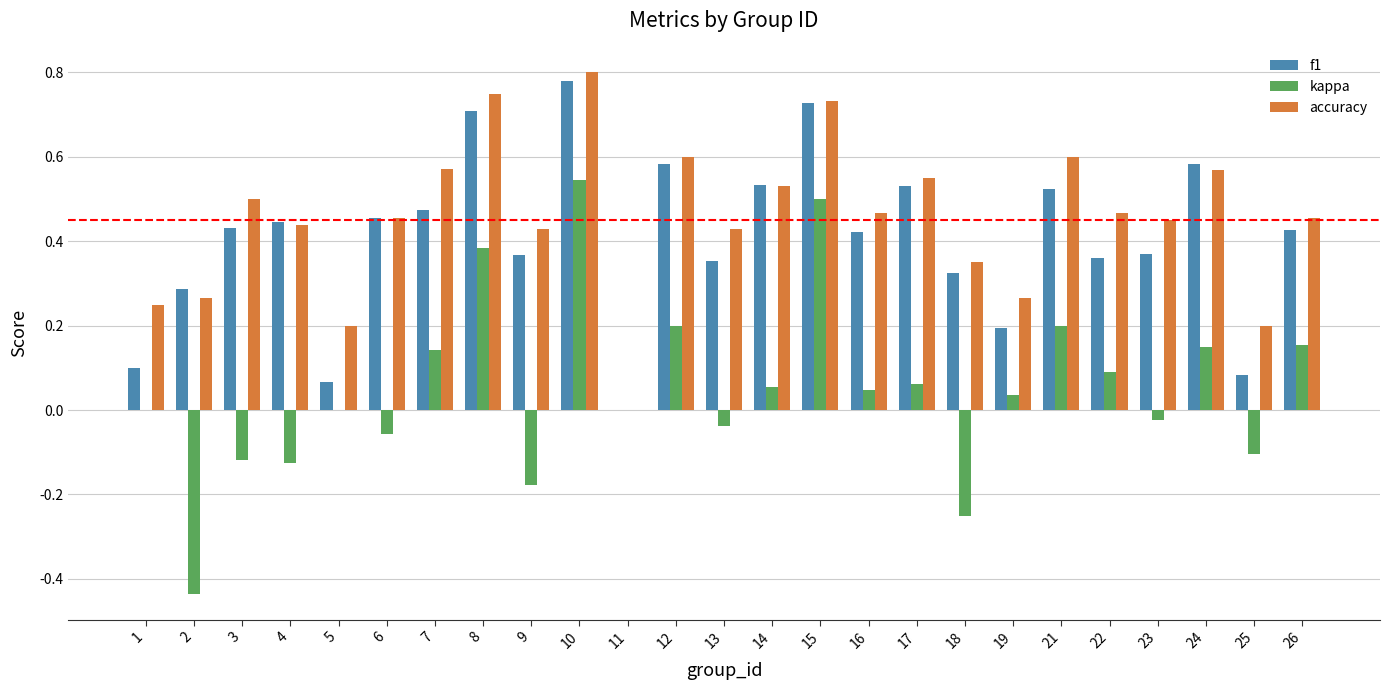

What is the sum of all f1 values?

10.1